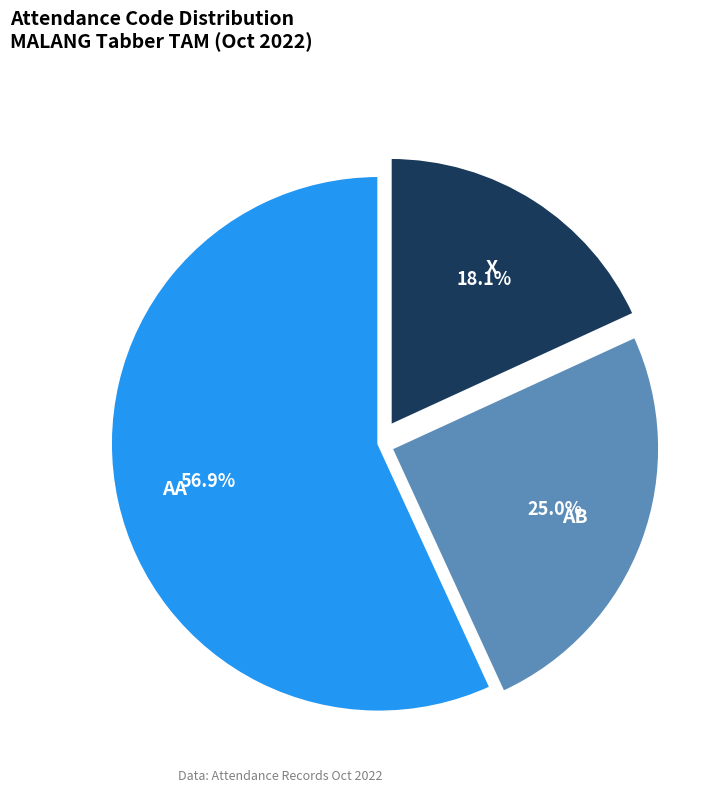

Does any single category account for the majority?

Yes